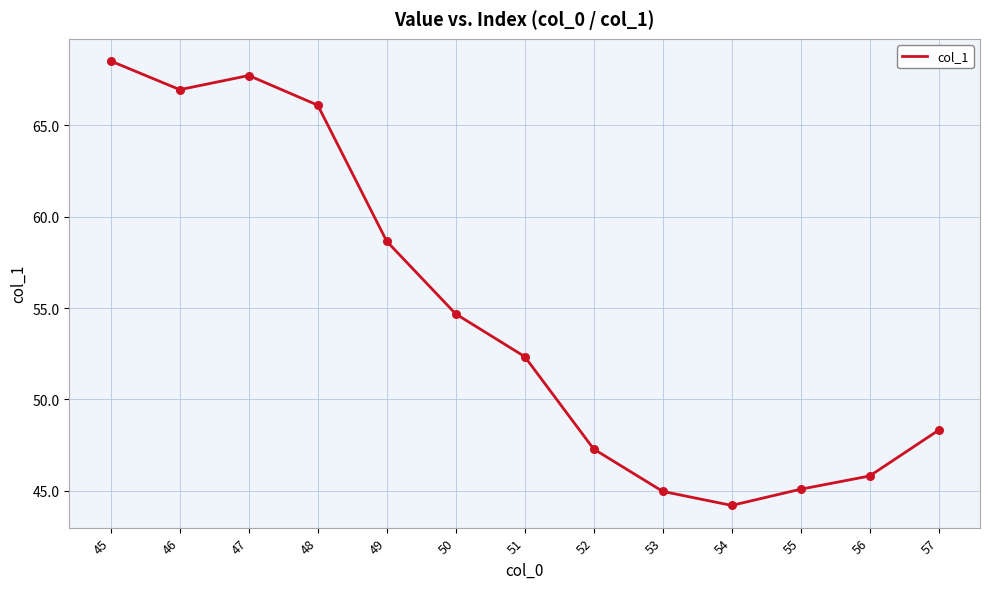

Approximately how many times larger is the value at 55 compared to 54?

1.0